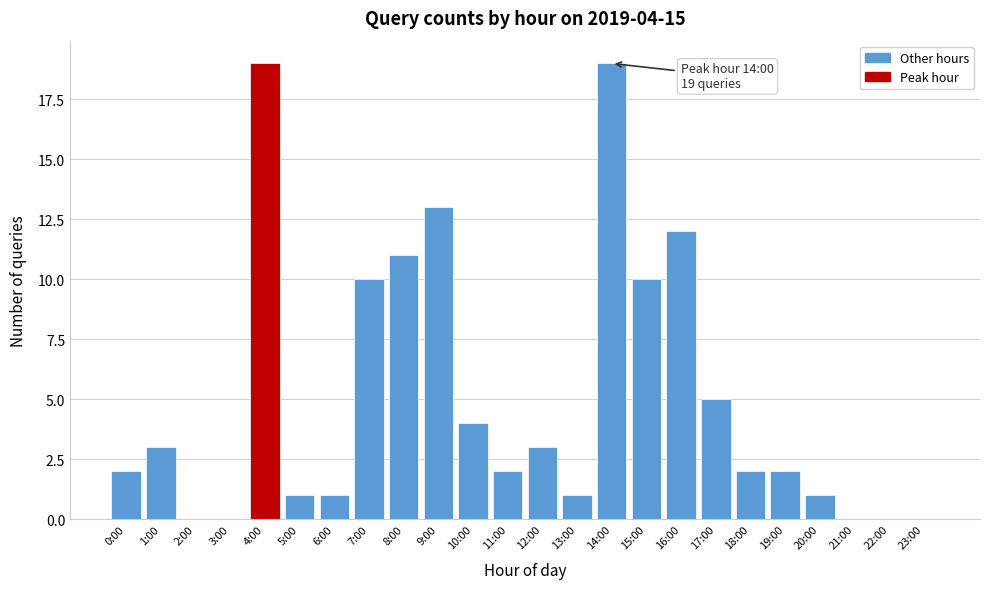

Reading left to right, list all the values displayed in this chart.

0:00=2	1:00=3	2:00=0	3:00=0	4:00=19	5:00=1	6:00=1	7:00=10	8:00=11	9:00=13	10:00=4	11:00=2	12:00=3	13:00=1	14:00=19	15:00=10	16:00=12	17:00=5	18:00=2	19:00=2	20:00=1	21:00=0	22:00=0	23:00=0